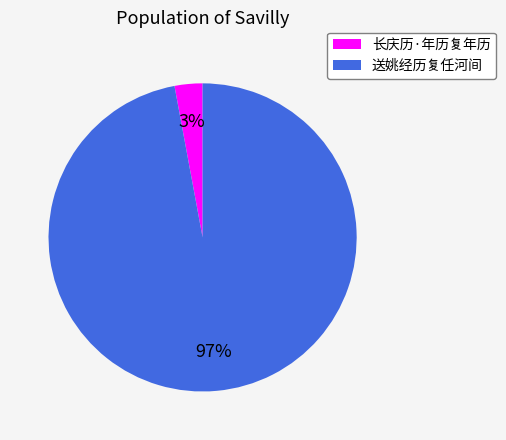

Does any single category account for the majority?

Yes